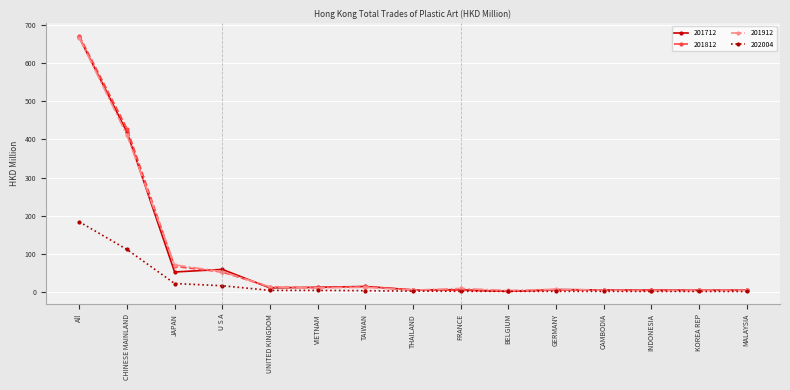

At which label does 201812 reach its peak?

All